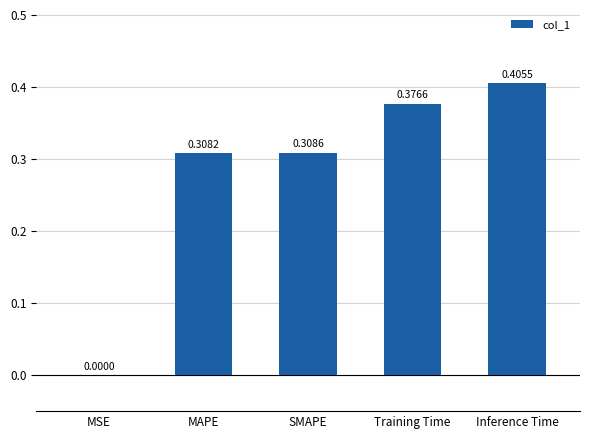

Does the chart contain stacked bars?

No